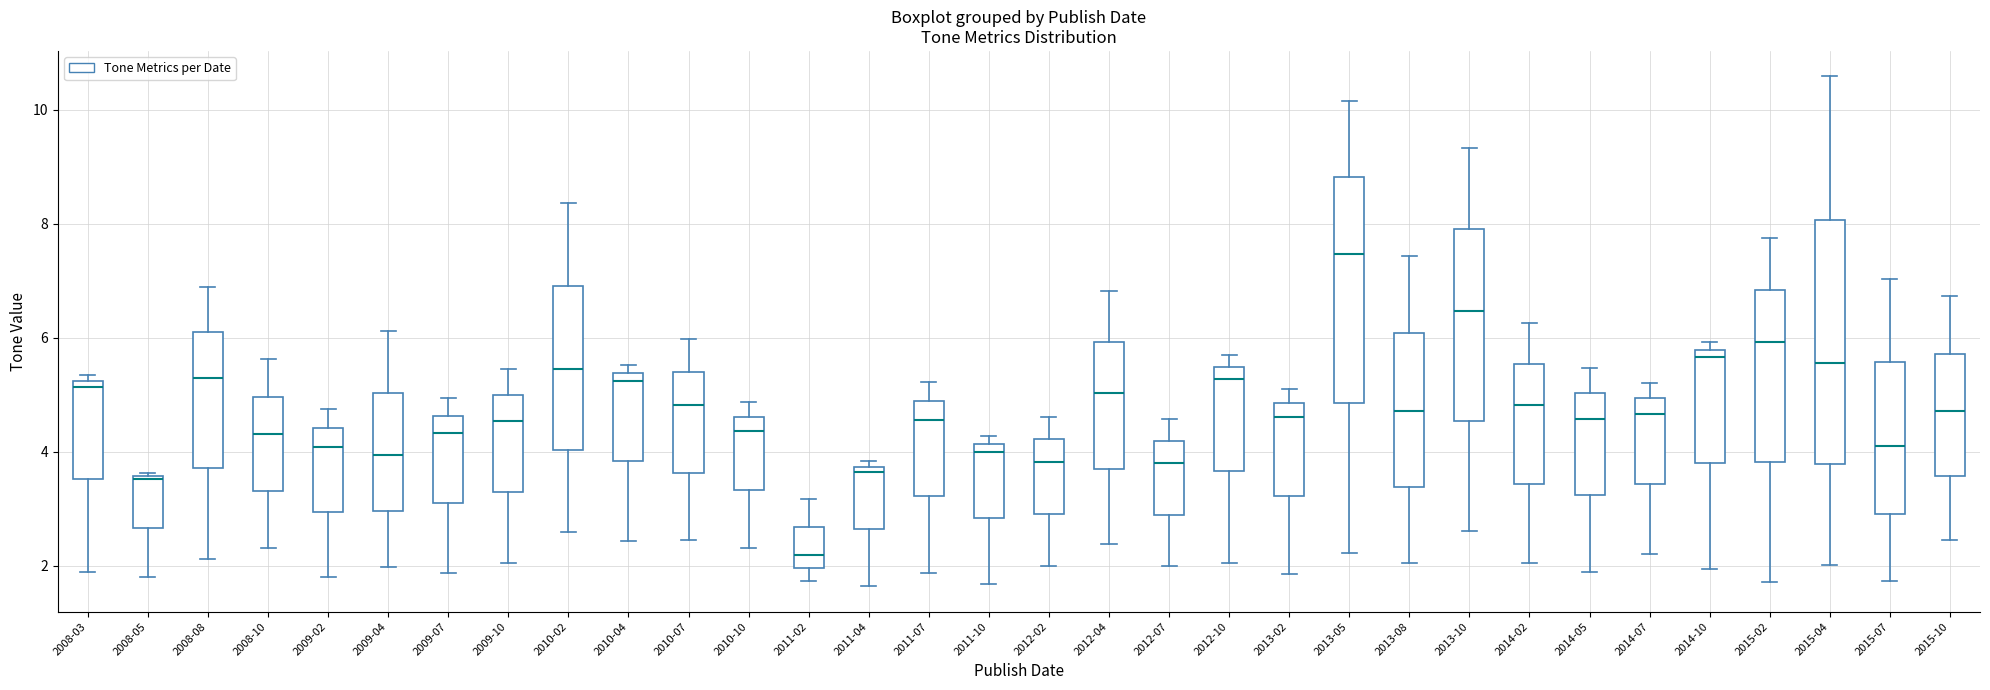

Which box has the lowest median line?

2011-02